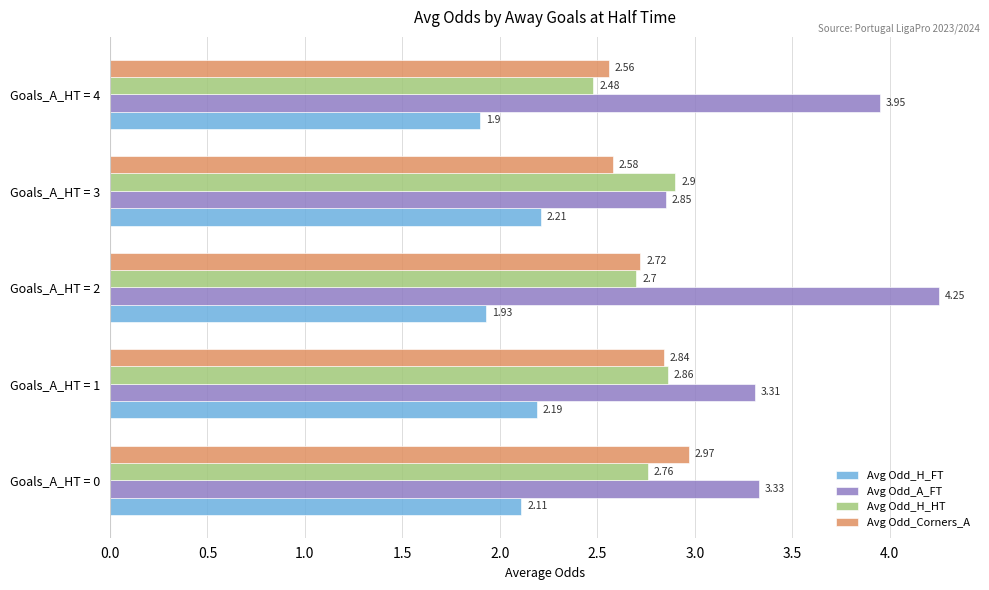

Between Goals_A_HT = 1 and Goals_A_HT = 2, which series saw the biggest shift?

Avg Odd_A_FT